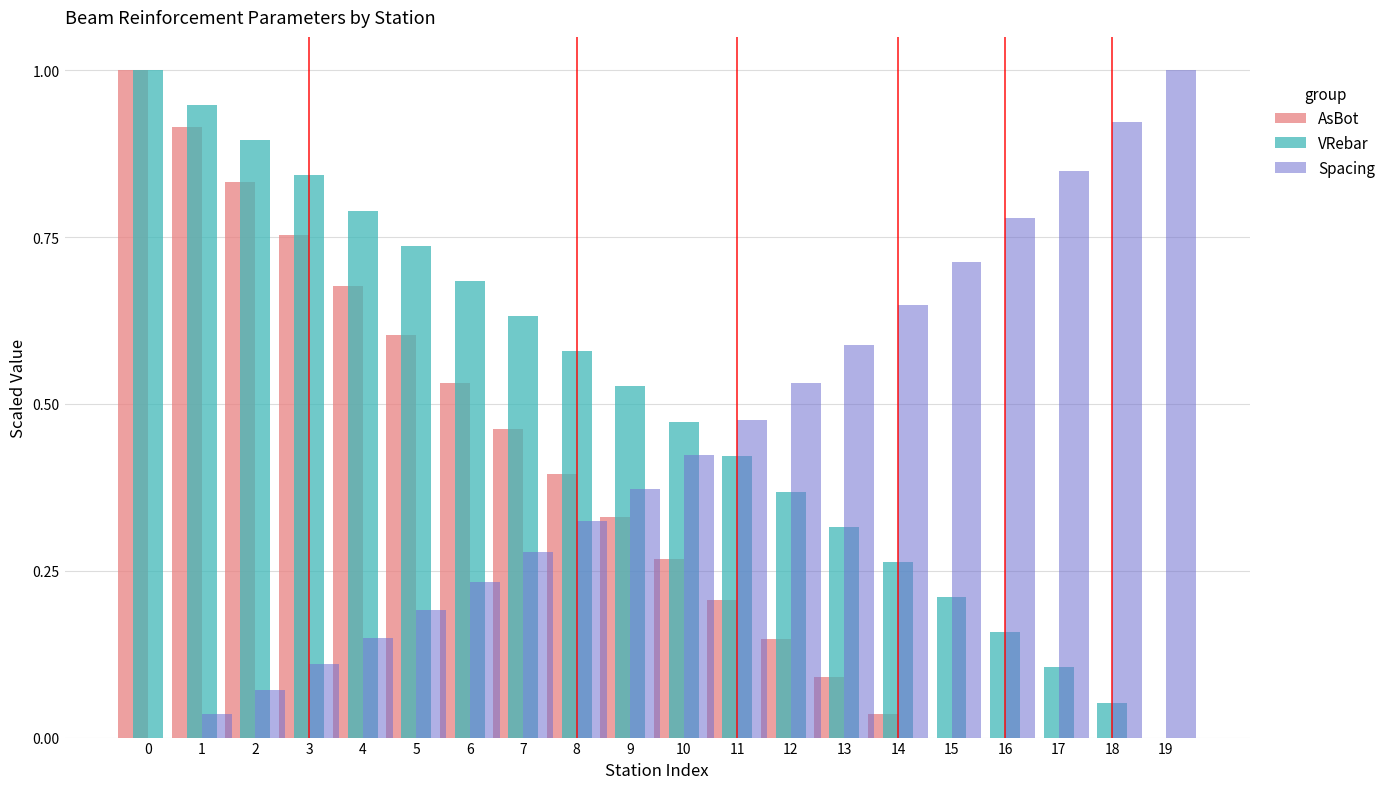

Is the value of VRebar at 1 greater than the value of Spacing at 6?

Yes